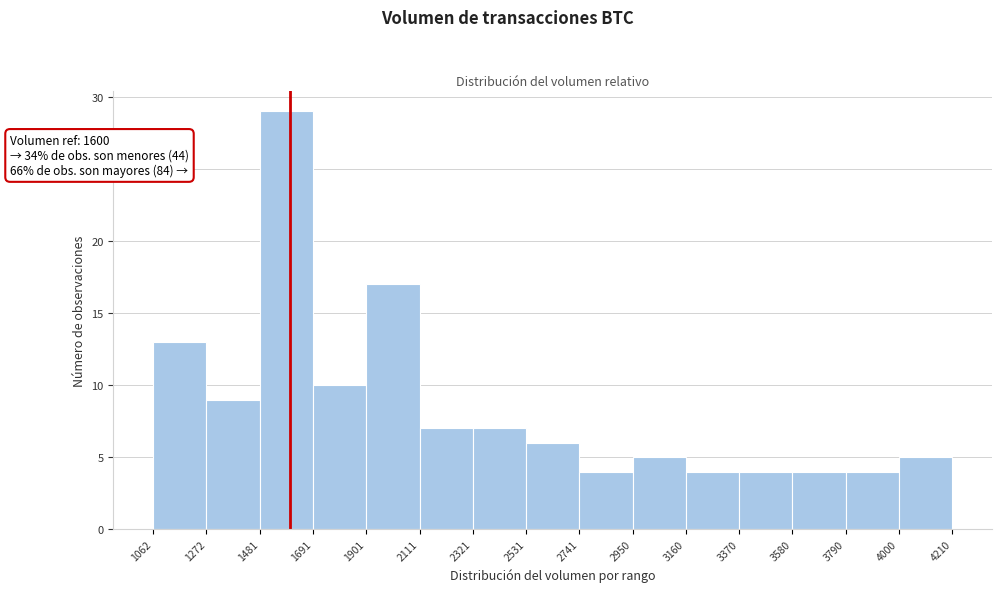

Over which range of the x-axis is the bar tallest?

1481 to 1691